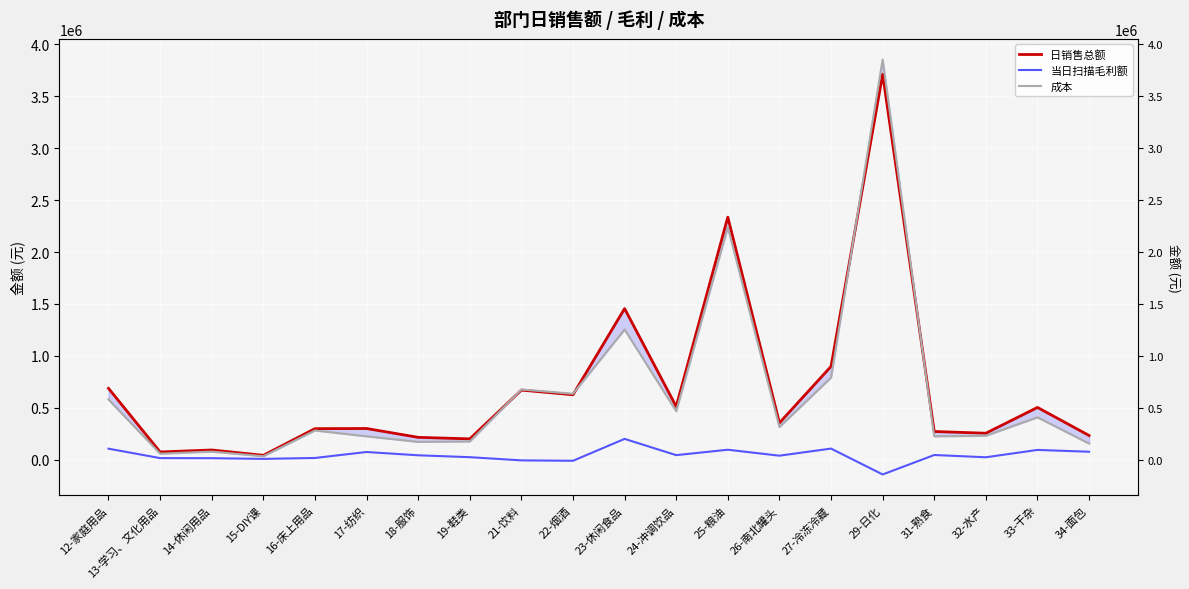

List the labels in order of 成本 value, smallest first.

15-DIY课, 13-学习、文化用品, 14-休闲用品, 34-面包, 18-服饰, 19-鞋类, 31-熟食, 17-纺织, 32-水产, 16-床上用品, 26-南北罐头, 33-干杂, 24-冲调饮品, 12-家庭用品, 22-烟酒, 21-饮料, 27-冷冻冷藏, 23-休闲食品, 25-粮油, 29-日化